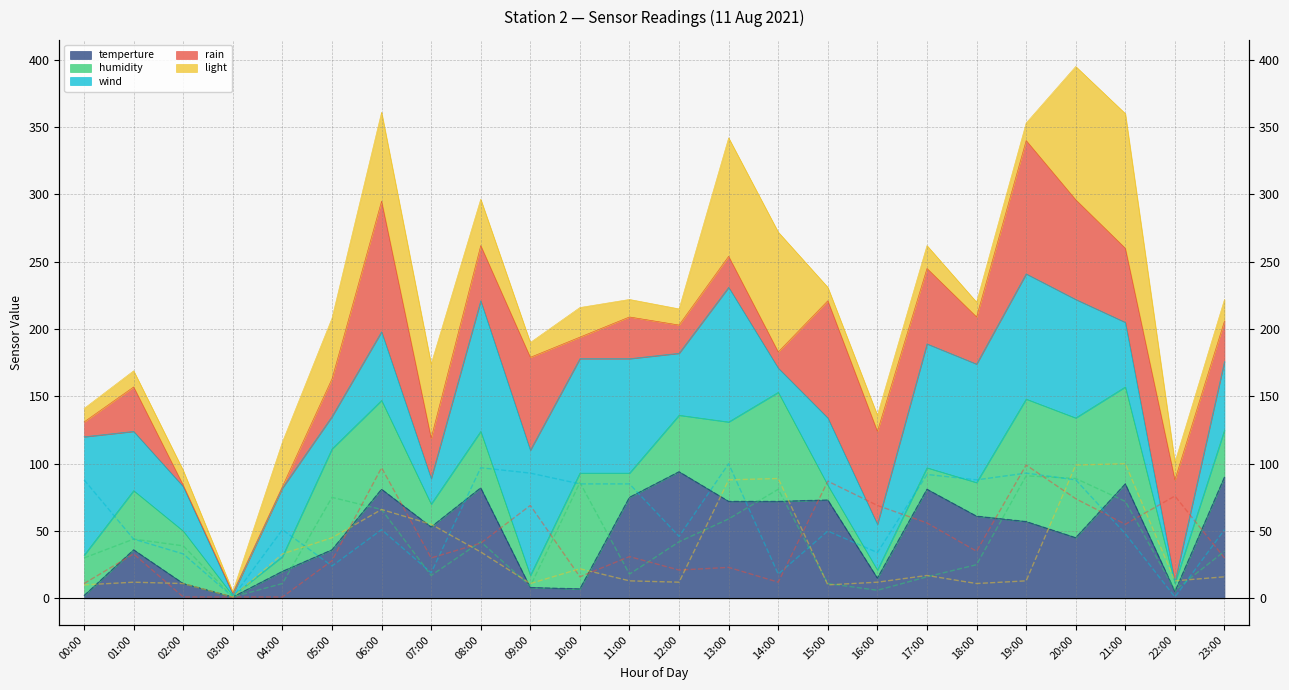

What position from the right is 03:00?

21